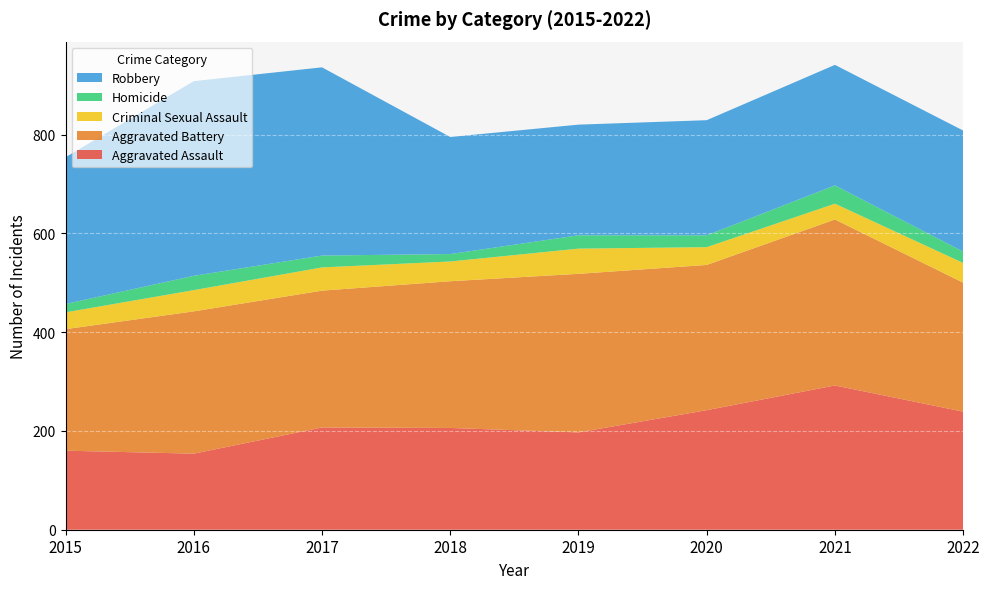

Reading right to left, list all the values displayed in this chart.

Aggravated Assault: 239	292	242	197	206	207	154	160
Aggravated Battery: 261	336	294	321	297	277	288	246
Criminal Sexual Assault: 40	32	36	51	40	47	43	34
Homicide: 23	37	24	27	15	24	29	17
Robbery: 245	244	233	224	237	381	394	297